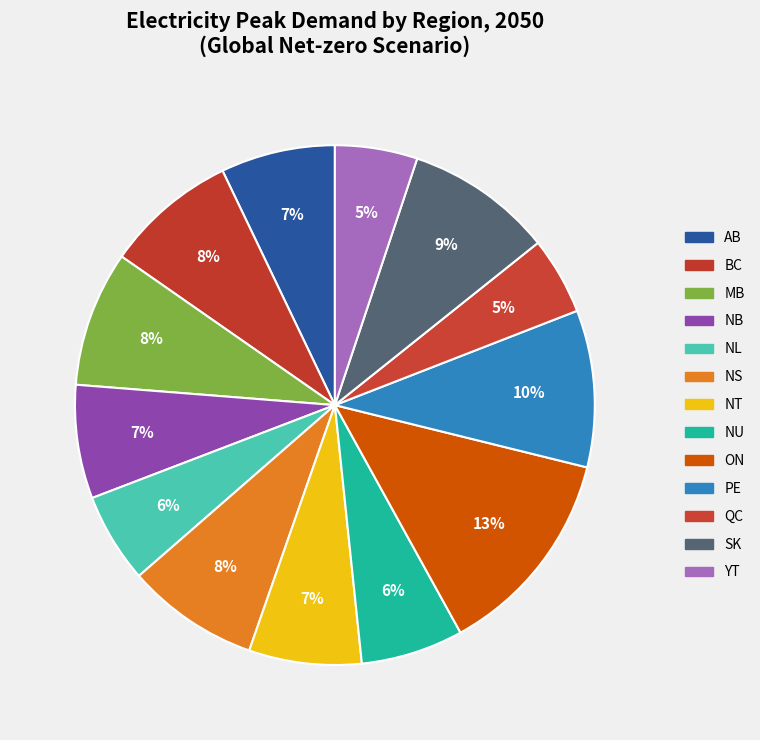

How many segments does this pie chart have?

13